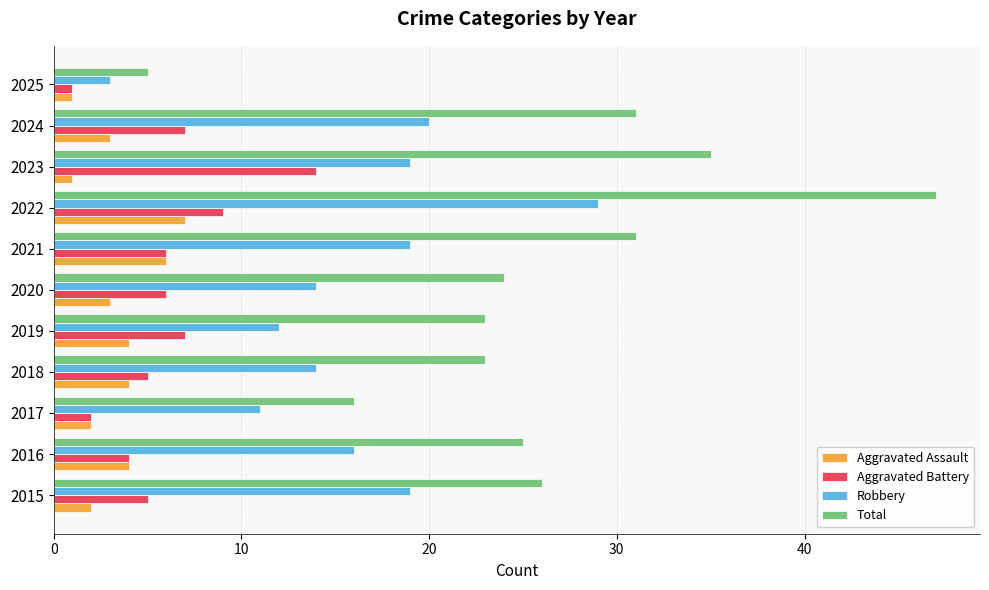

How many values in the Total series are below 25?

5